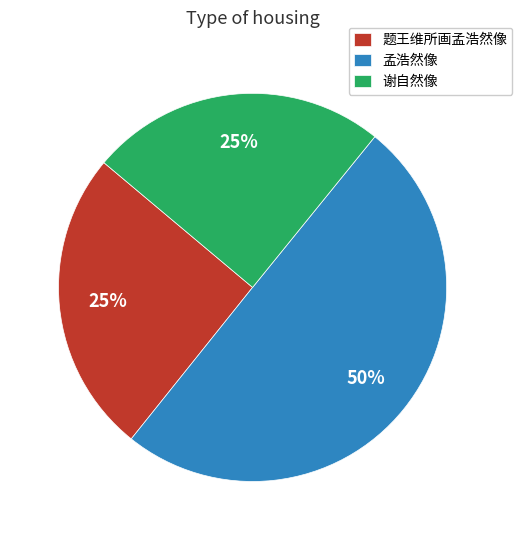

How many slices are in this pie chart?

3